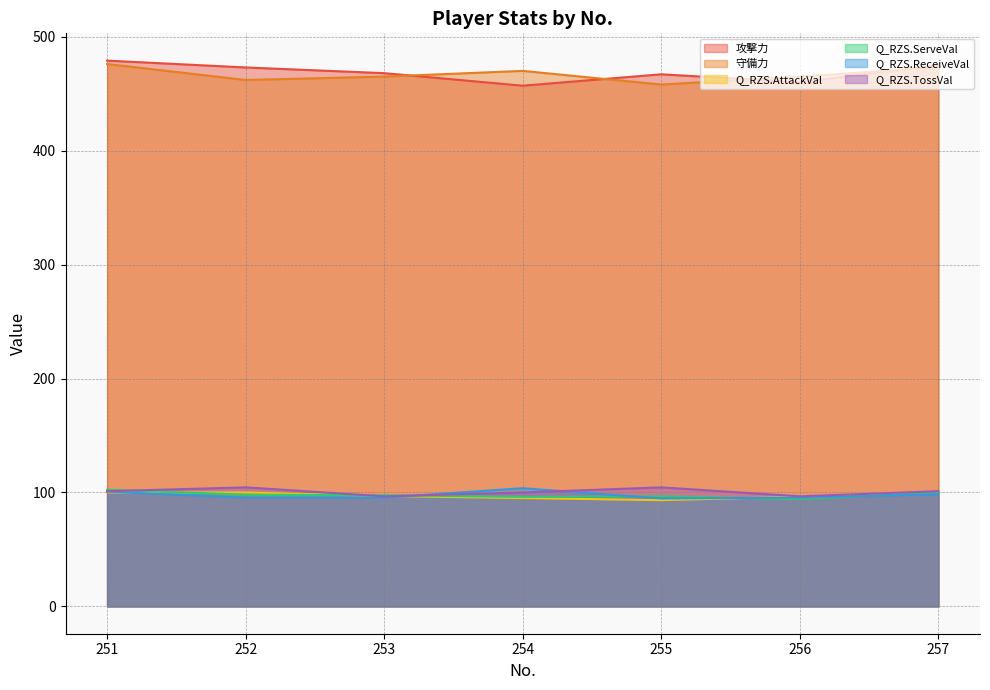

Is the value of Q_RZS.ServeVal at 251 greater than the value of Q_RZS.AttackVal at 252?

Yes